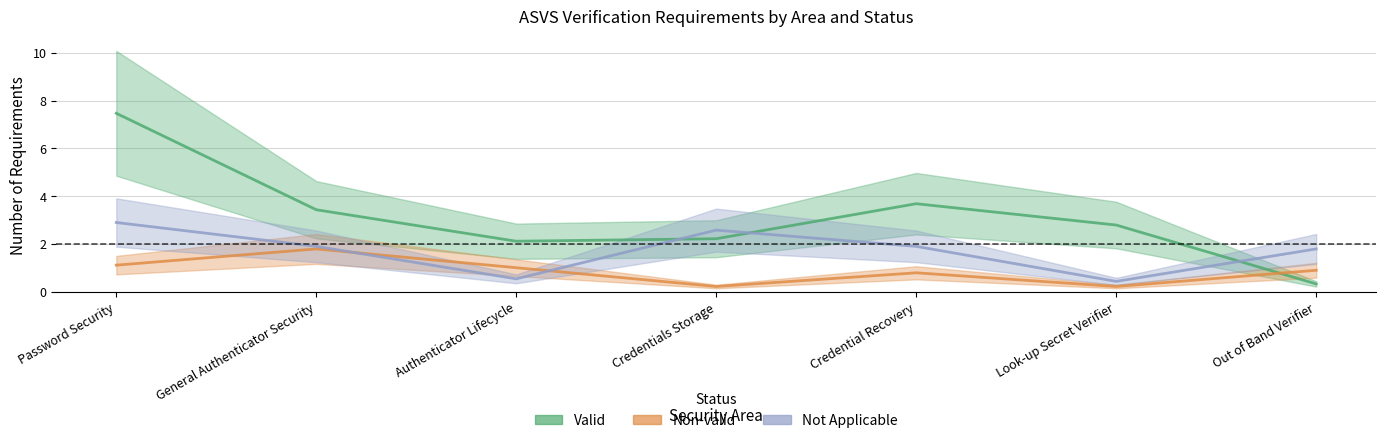

Between Credentials Storage and Credential Recovery, which is larger?

Credential Recovery